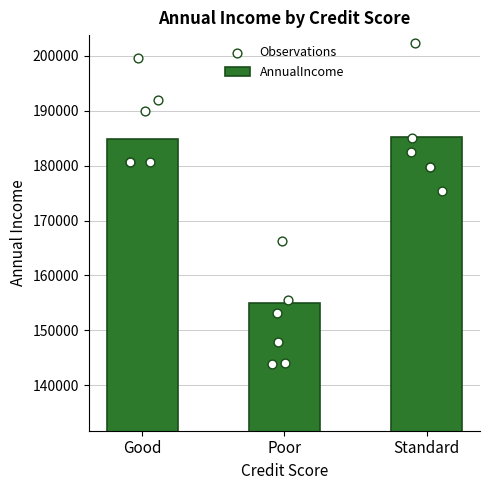

What is the ratio of the value at Good to the value at Poor?

1.2